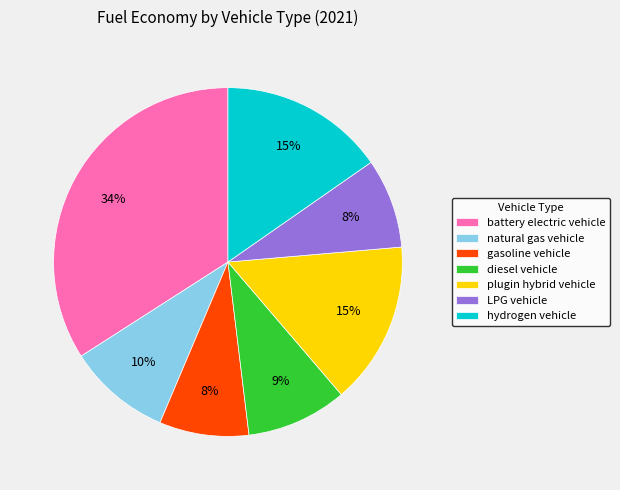

What percentage is the battery electric vehicle slice, to the nearest percent?

34%